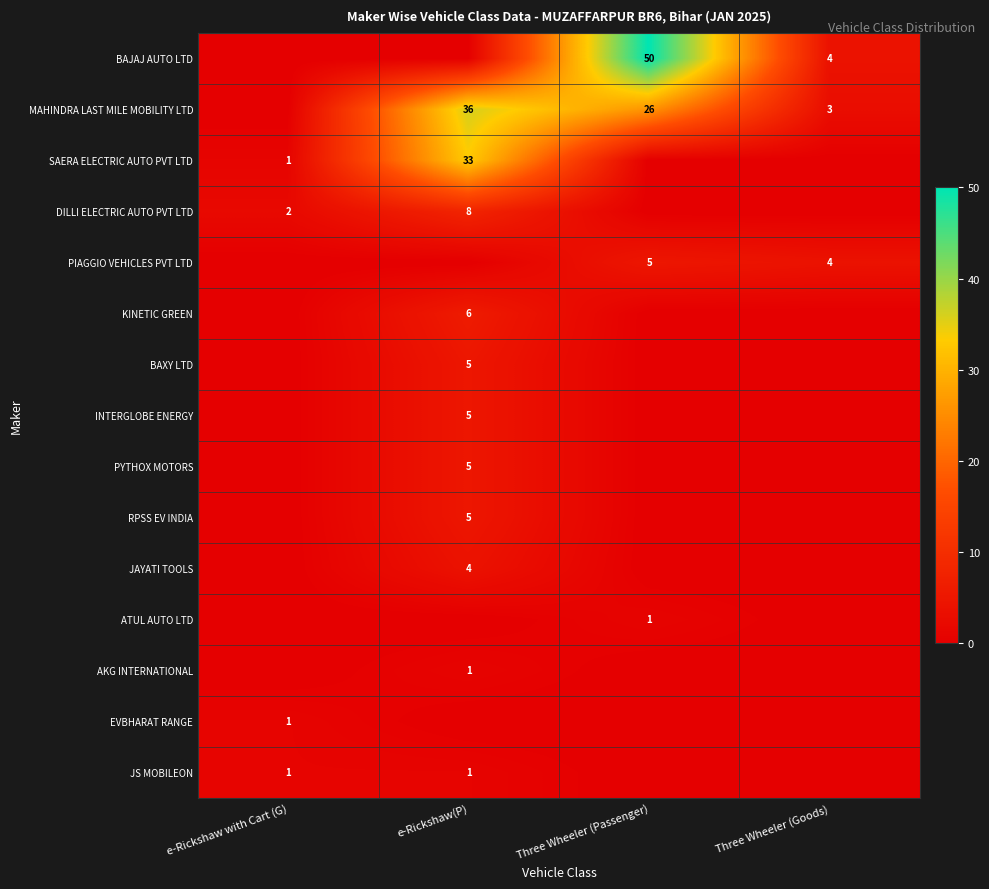

What is the difference between the highest and lowest values at e-Rickshaw(P)?

36